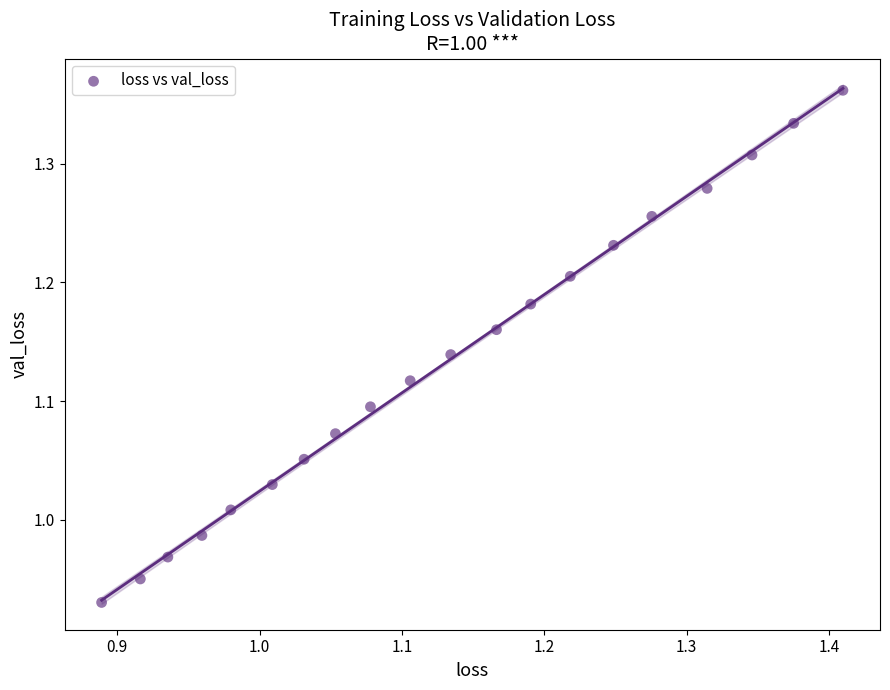

What is the range of Y values (max minus min)?

0.4